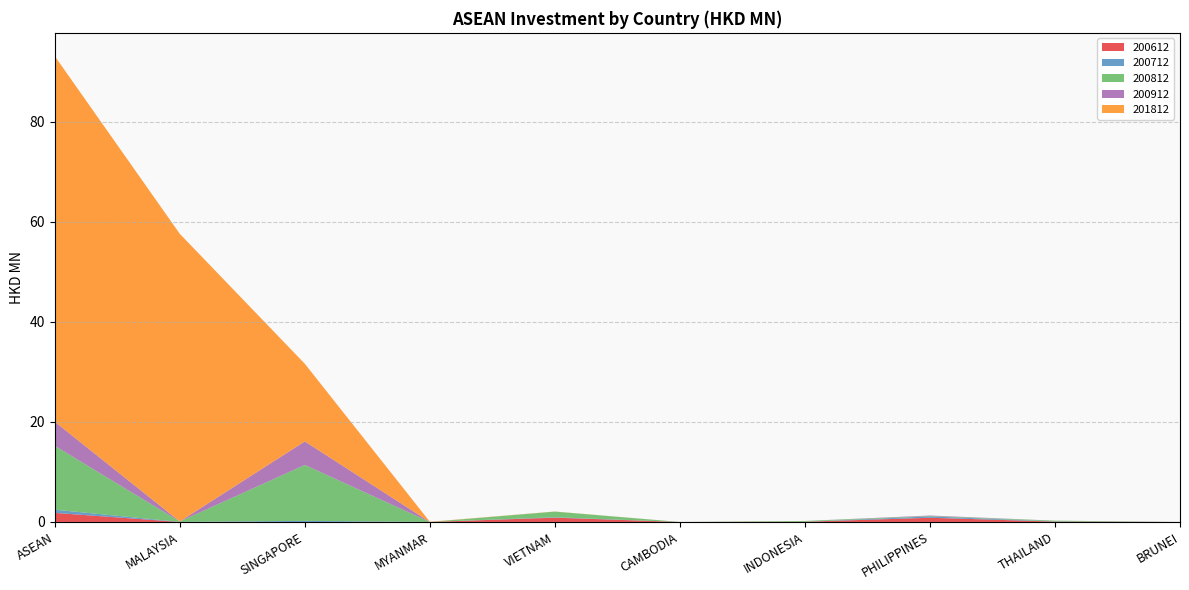

Reading left to right, list all the values displayed in this chart.

200612: 1.8	0.0	0.0	0.0	0.9	0.0	0.0	0.8	0.1	0.0
200712: 0.6	0.0	0.2	0.0	0.1	0.0	0.0	0.3	0.0	0.0
200812: 12.8	0.1	11.2	0.0	1.1	0.0	0.2	0.1	0.2	0.0
200912: 4.8	0.0	4.7	0.0	0.0	0.0	0.0	0.1	0.0	0.0
201812: 73.1	57.5	15.5	0.0	0.0	0.0	0.0	0.0	0.0	0.0